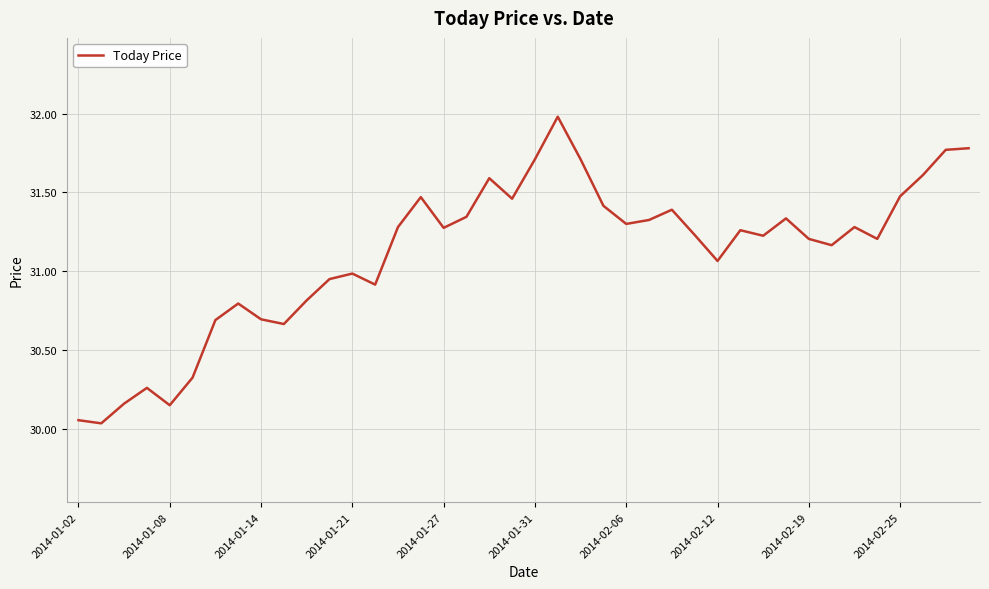

What is the greatest value displayed?

32.0